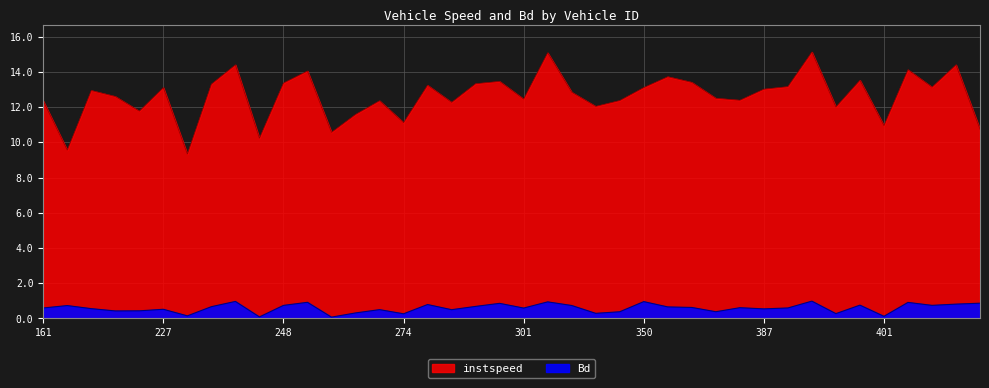

Is the value of instspeed at 248.0 greater than the value of Bd at 350.0?

Yes